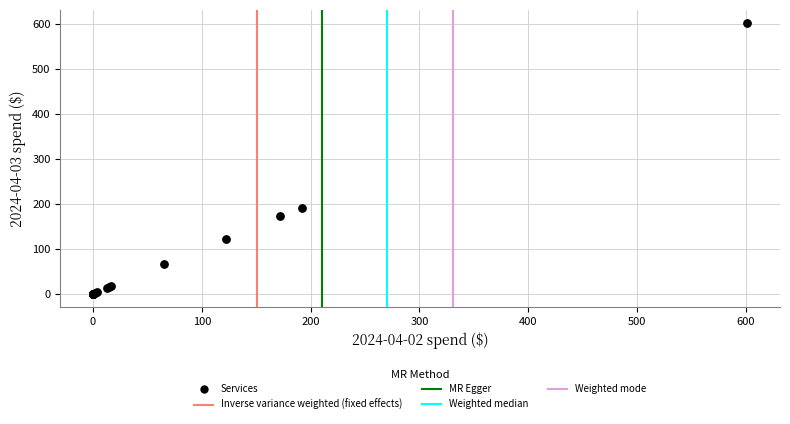

What Y value in the scatter plot is closest to 300?

191.2